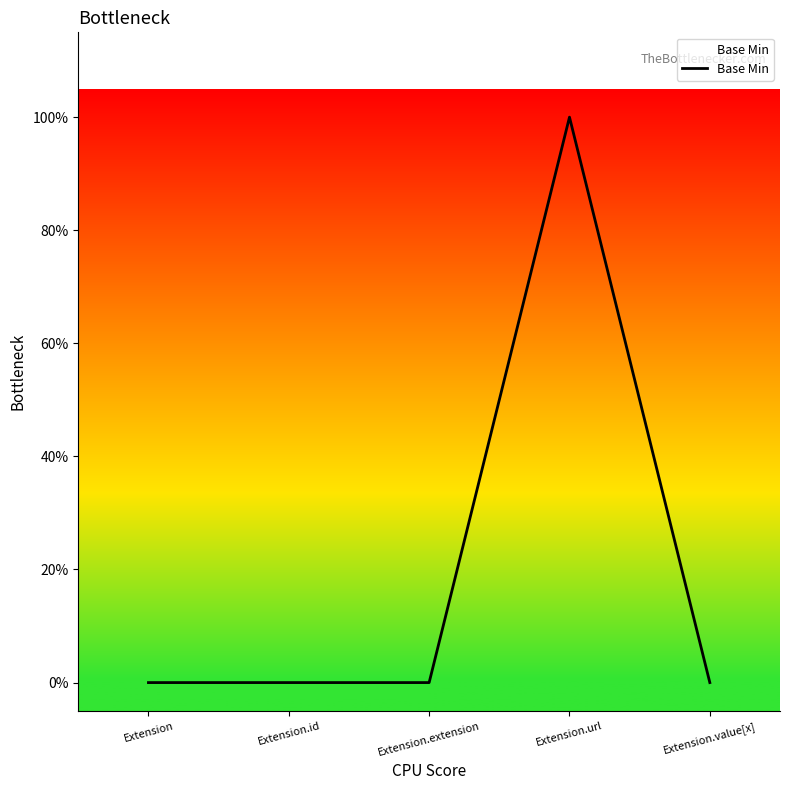

Does the chart have visible grid lines?

No